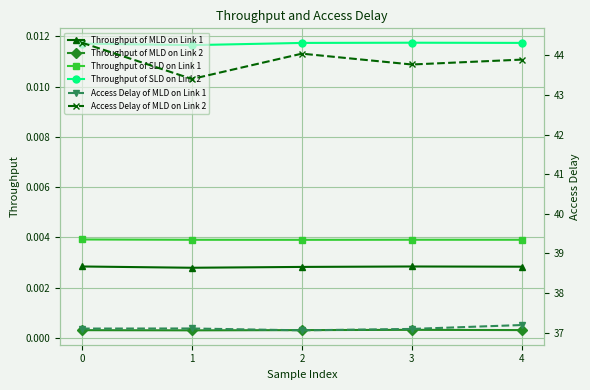

True or false: Access Delay of MLD on Link 1 and Throughput of SLD on Link 2 cross at least once.

False